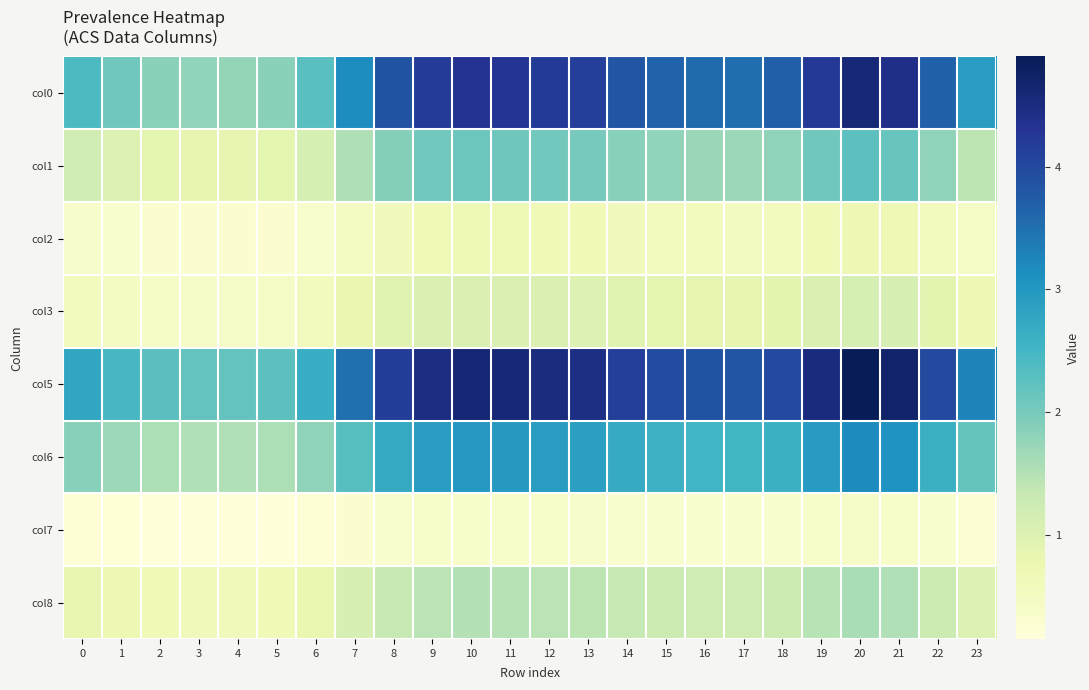

What is the smallest value displayed?

0.2